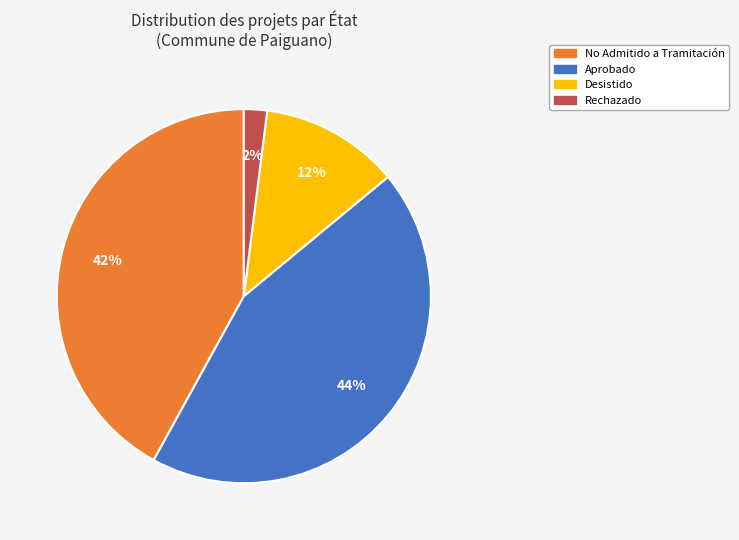

How many slices are in this pie chart?

4